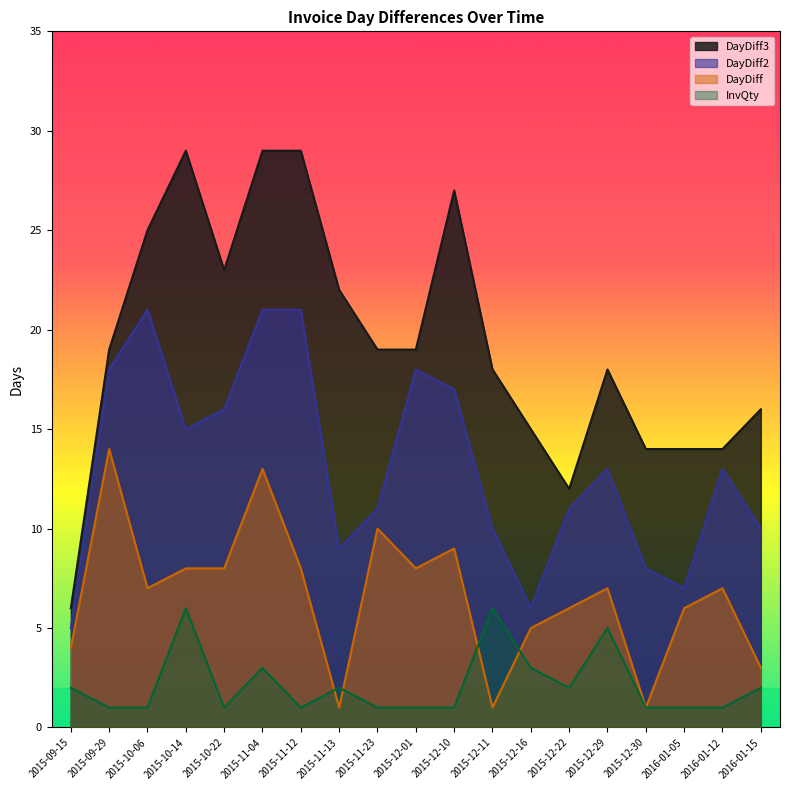

Which series has the widest spread of values?

DayDiff3